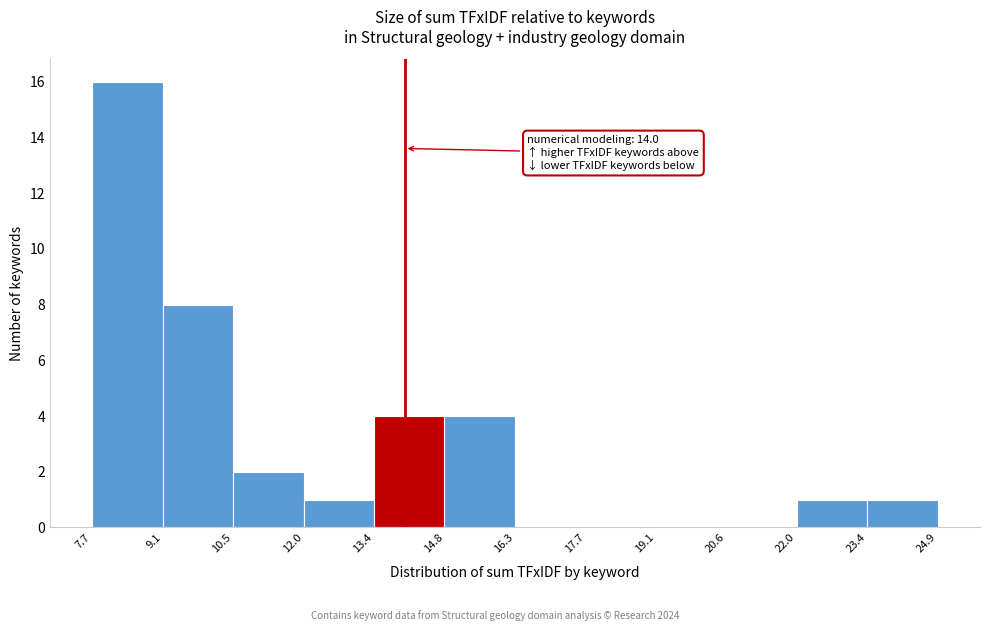

Over which range of the x-axis is the bar tallest?

7.7 to 9.1